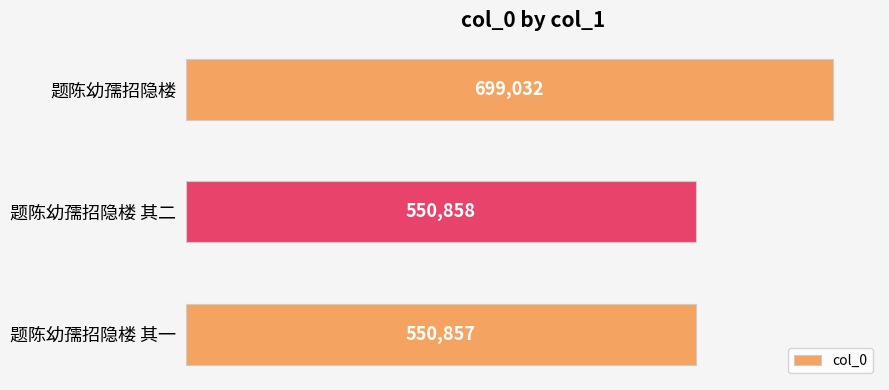

What is the change in value from 题陈幼孺招隐楼 其一 to 题陈幼孺招隐楼?

+148175